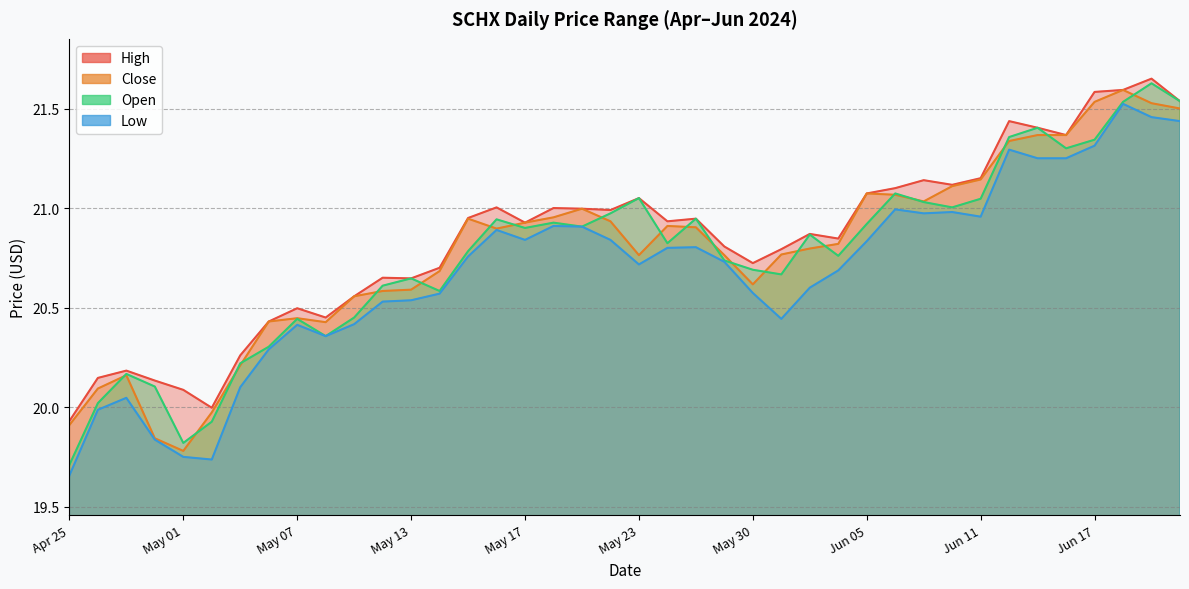

The value of Close at 2024-06-20 is 28.4. True or false?

False